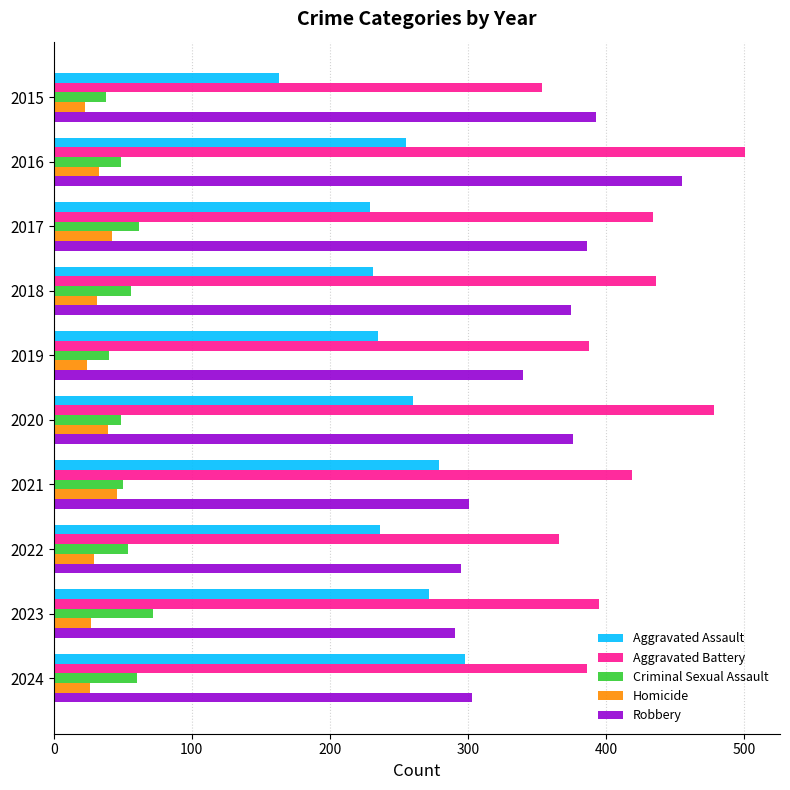

Is the value of Aggravated Battery at 2023 greater than the value of Robbery at 2016?

No